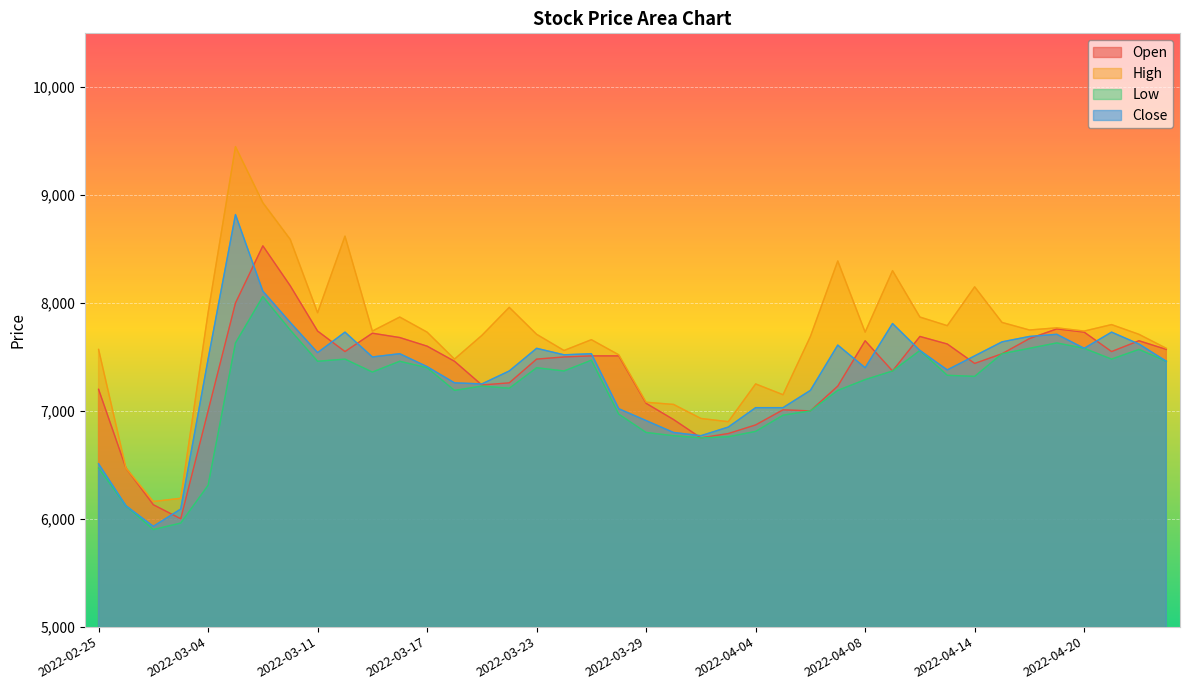

True or false: Low and Close cross at least once.

False